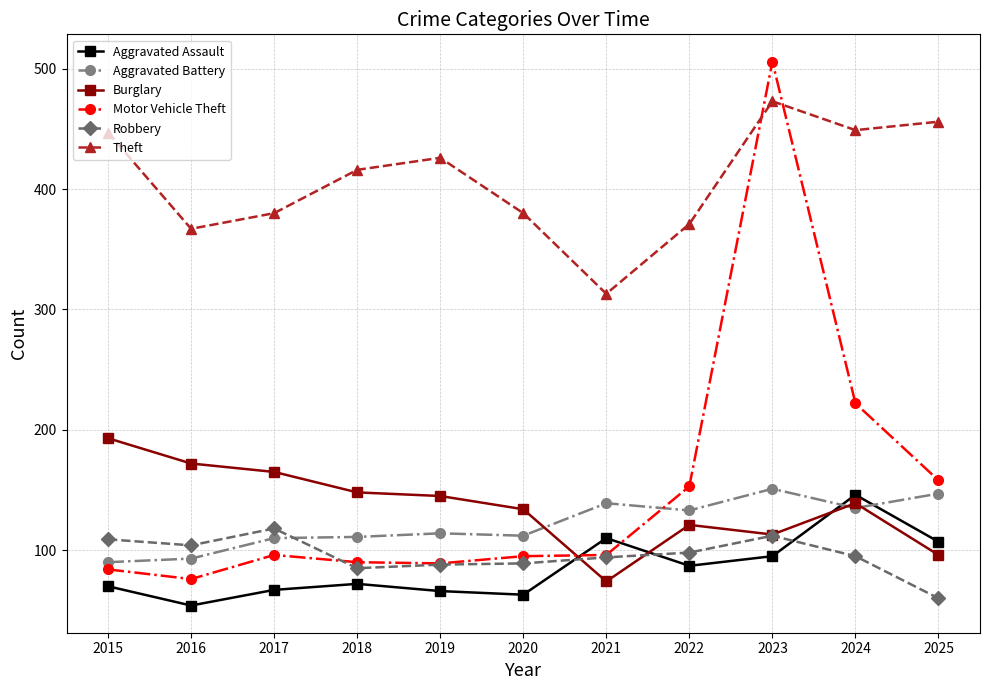

Which series has the largest range (max minus min)?

Motor Vehicle Theft